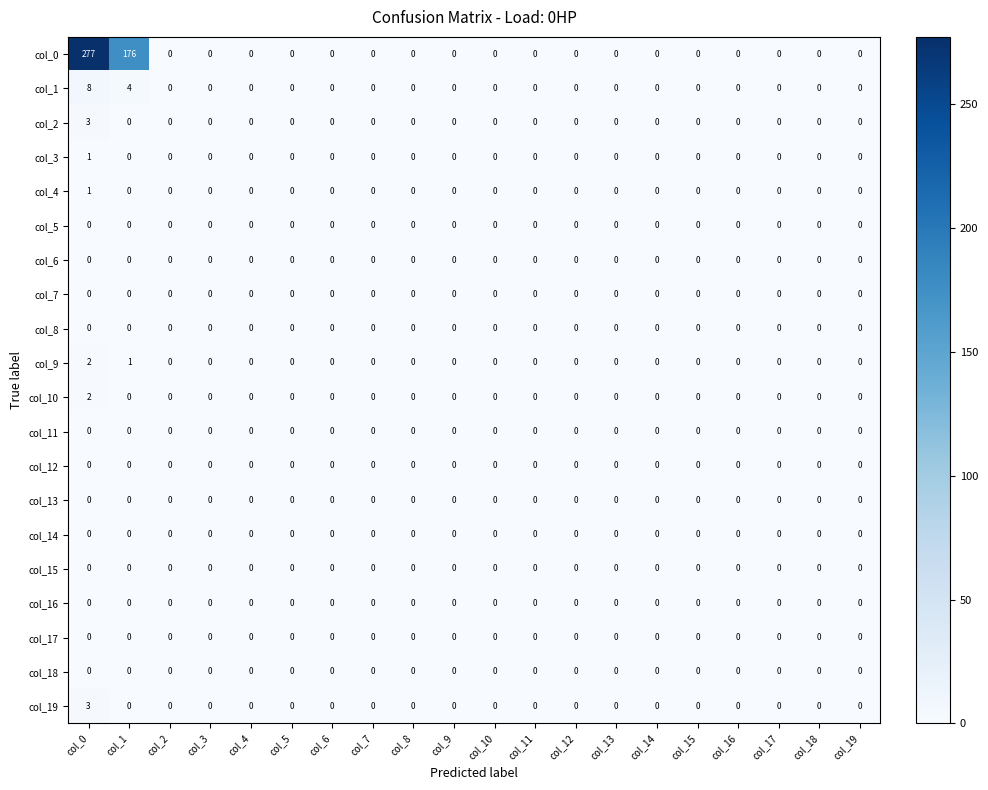

At which category does the chart reach its peak across all series?

col_0